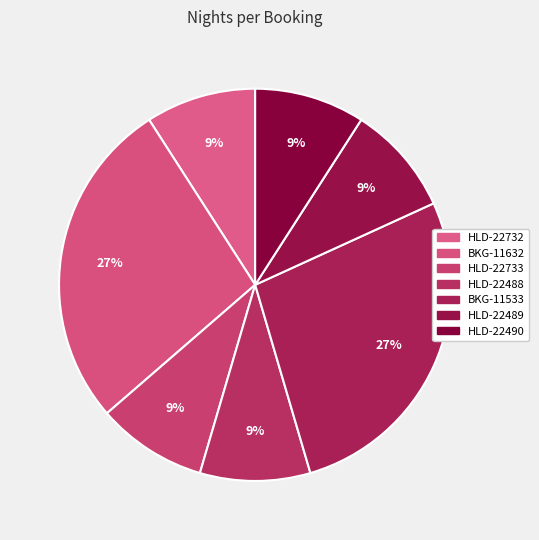

Count the number of slices in the pie.

7